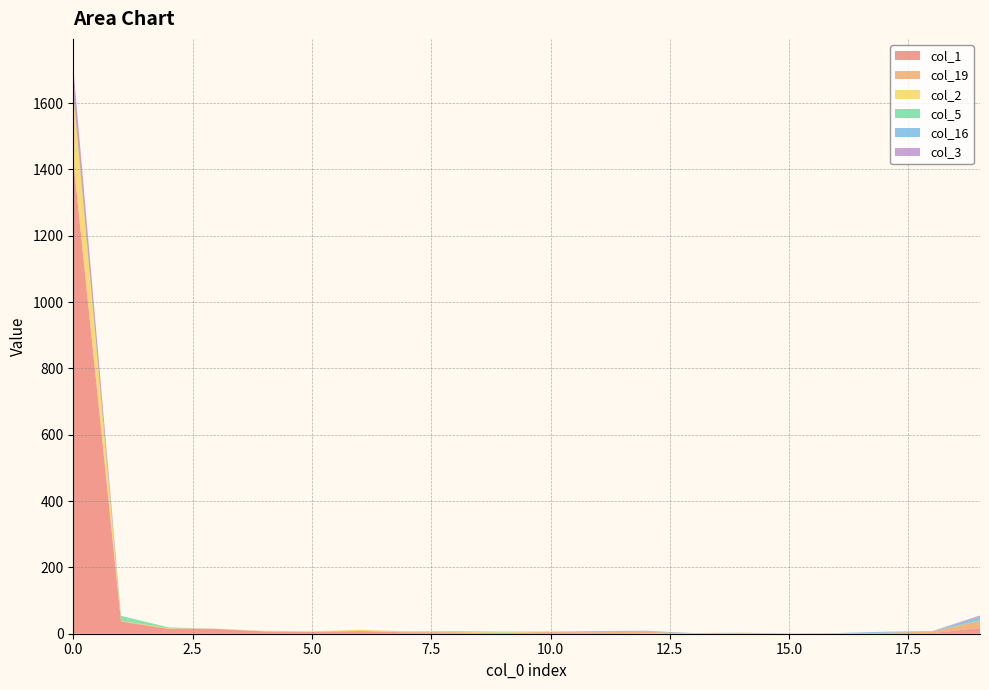

Reading right to left, extract all data points from this chart.

col_1: 17	2	2	0	0	0	0	1	3	4	2	3	4	8	6	7	14	14	37	1427
col_19: 22	5	1	1	1	3	1	5	2	2	0	2	2	0	0	0	1	2	1	2
col_2: 0	0	0	0	0	0	0	0	0	1	2	1	0	4	1	2	0	1	1	201
col_5: 2	0	0	0	0	0	0	0	0	0	1	2	1	0	0	0	0	2	15	3
col_16: 10	1	3	1	0	0	1	2	2	0	0	0	0	0	0	0	0	0	0	0
col_3: 4	0	0	0	0	0	0	1	1	0	1	0	0	0	0	0	0	0	0	75